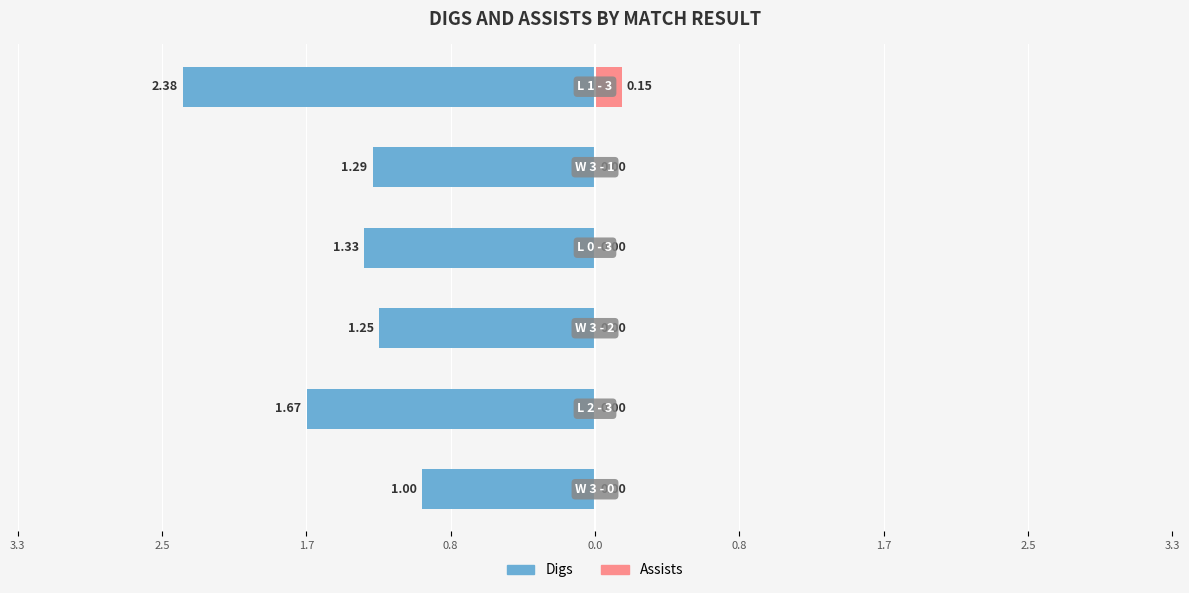

Is the value of Digs at 1.7 greater than the value of Assists at 0.8?

No